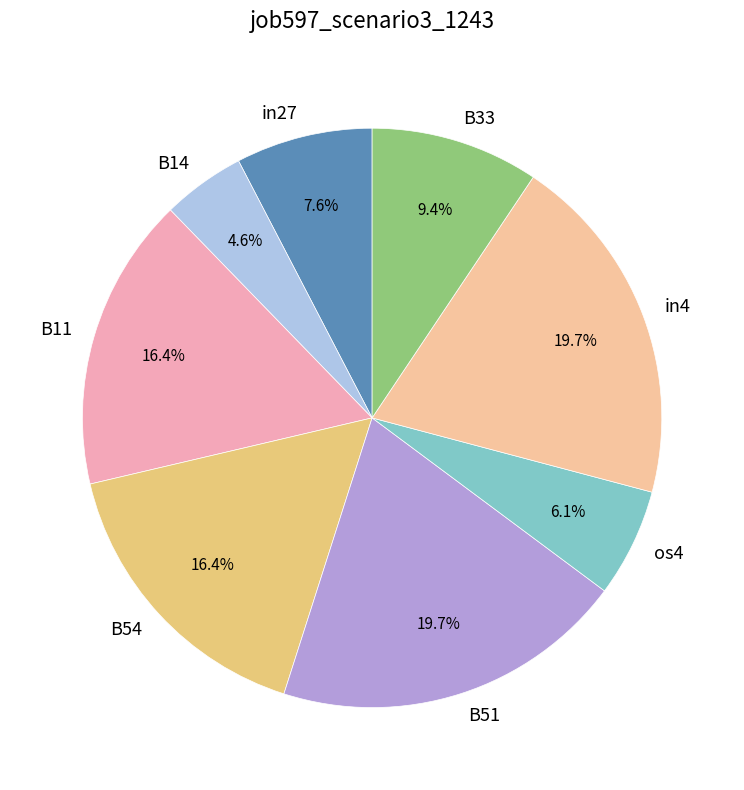

Is it true that B51 is 20% of the pie?

True